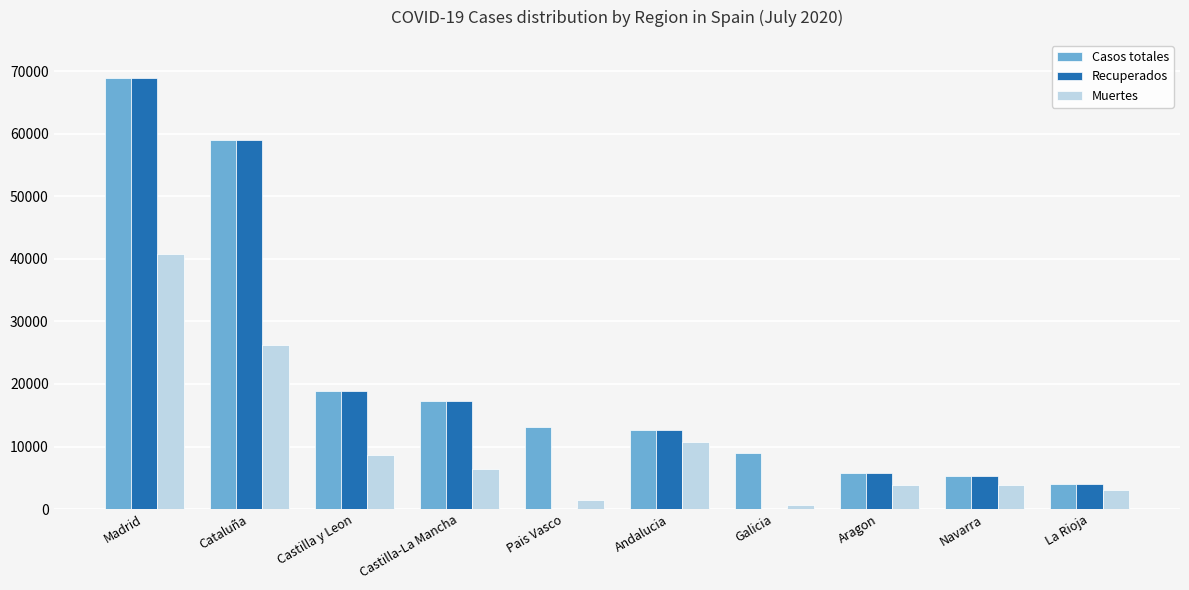

Is the value of Recuperados at Galicia greater than the value of Casos totales at Andalucia?

No